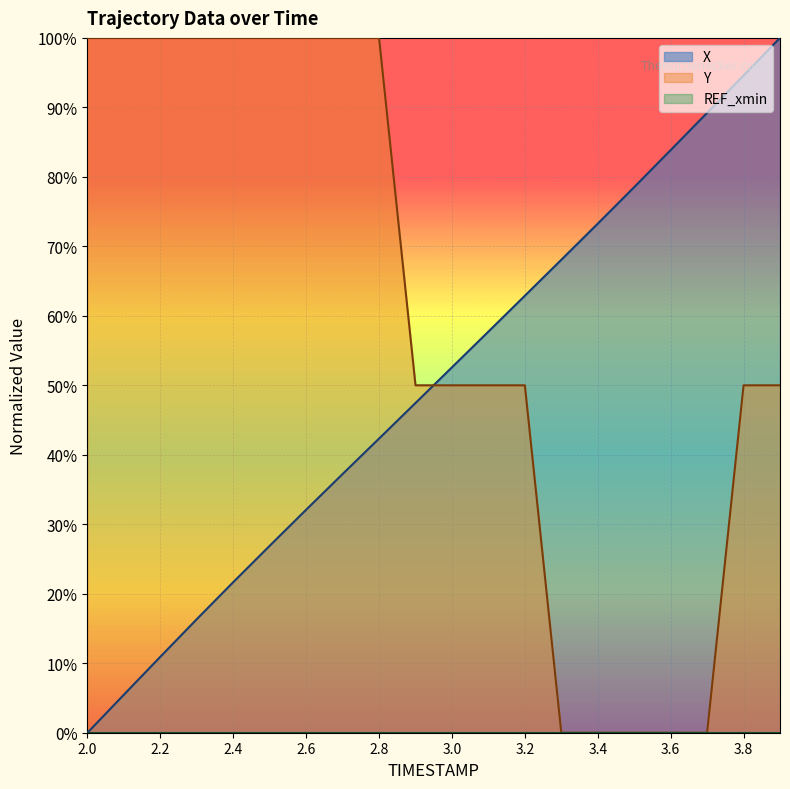

What is the difference between the maximum and second lowest values in the Y series?

100.0